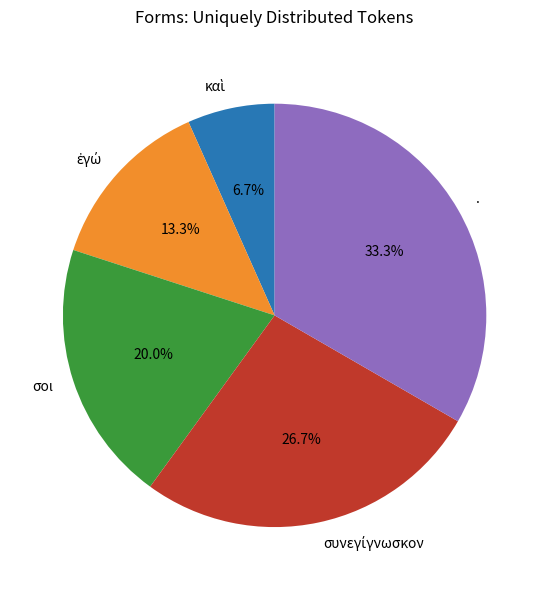

What percentage is NOT represented by σοι?

80.0%